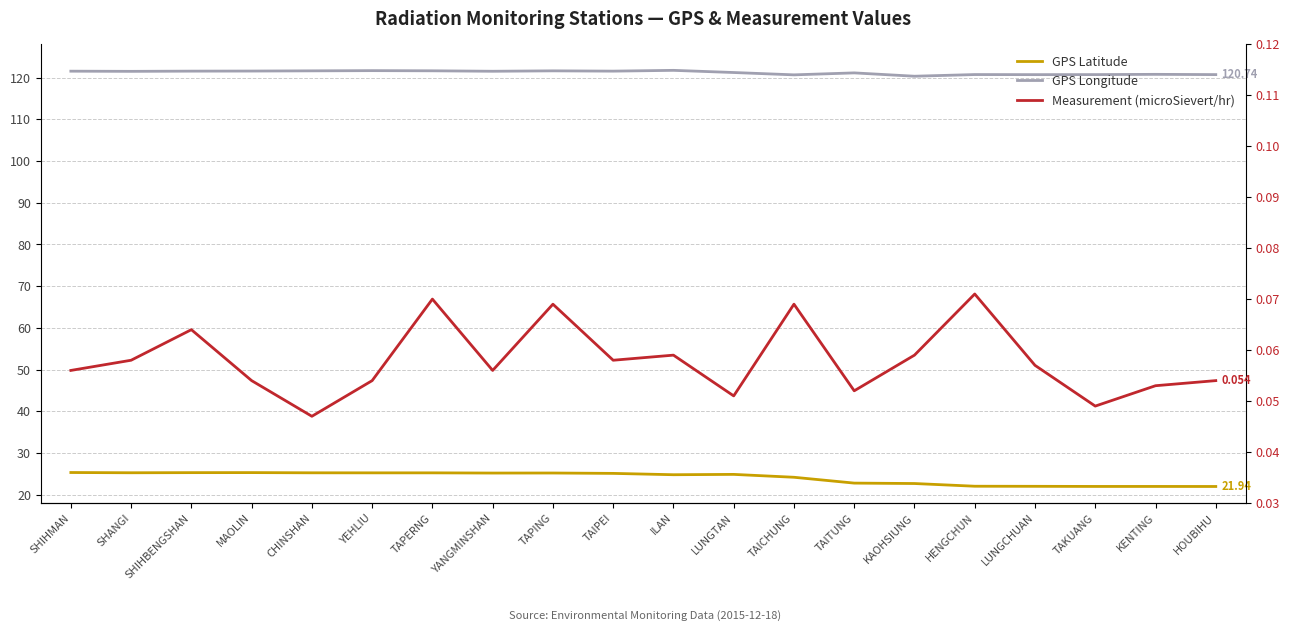

True or false: GPS Longitude has a value of 121.7 at TAPERNG.

True